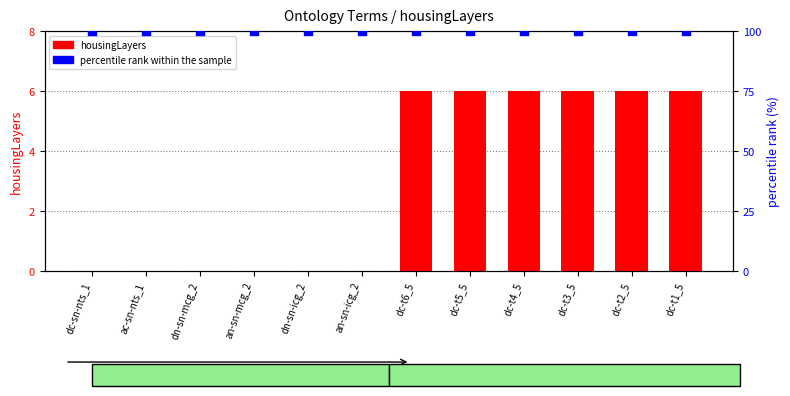

What are all the series names shown in the legend?

housingLayers, percentile rank within the sample